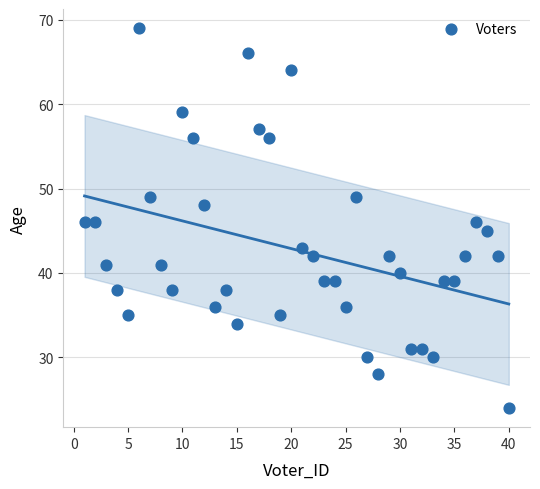

What is the range of Y values (max minus min)?

45